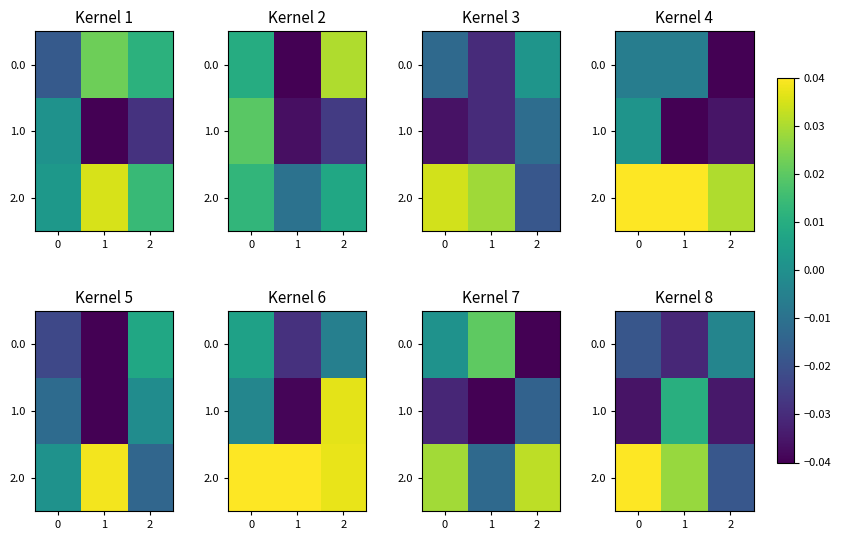

Rank the series at 0 from highest to lowest value.

2.0, 0.0, 1.0